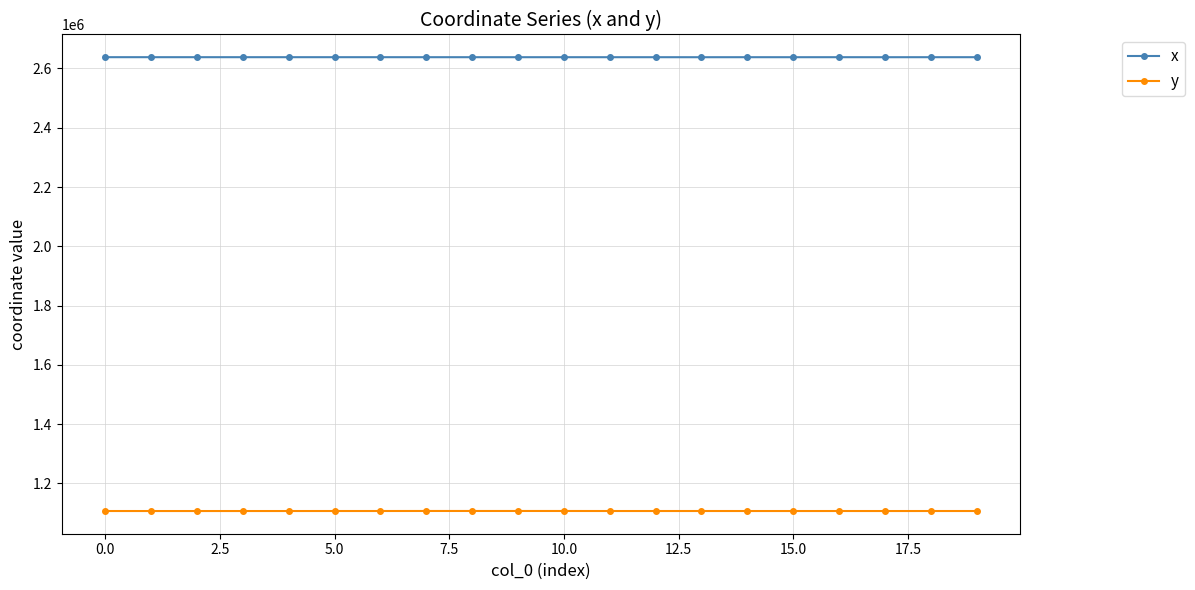

What is the value of the y point at the 15th from the left?

1107146.9